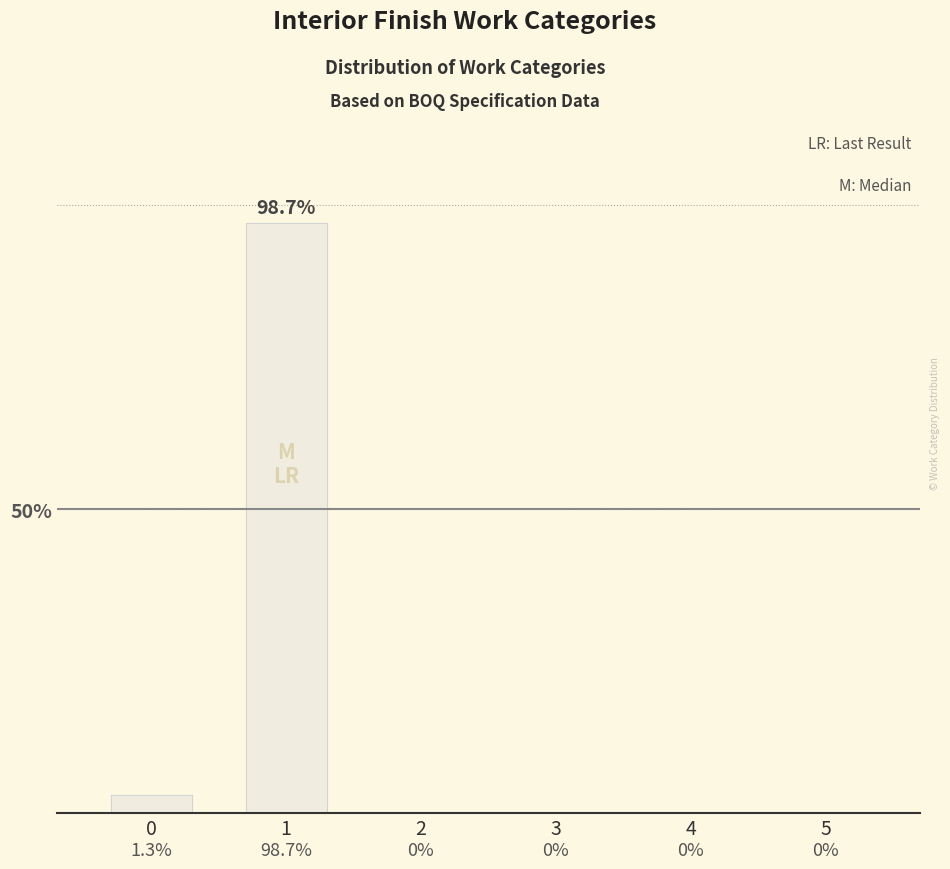

Are the bars horizontal?

No